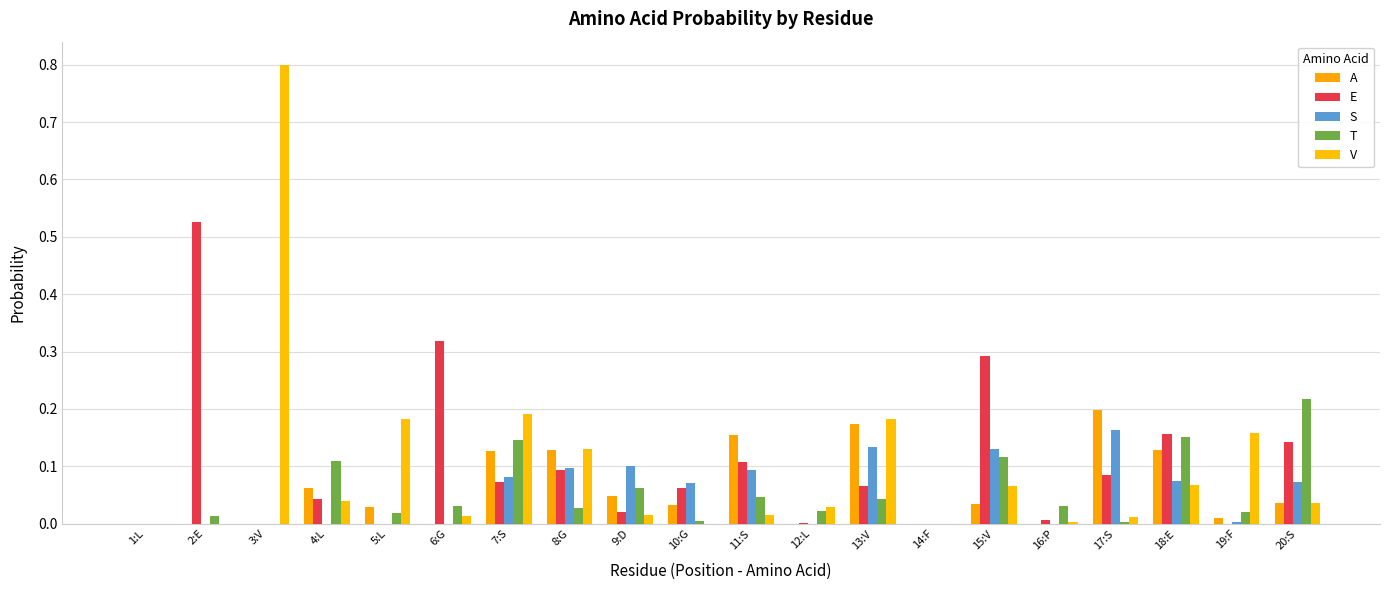

Reading left to right, list all the values displayed in this chart.

A: 1:L=0.0	2:E=0.0	3:V=0.0	4:L=0.1	5:L=0.0	6:G=0.0	7:S=0.1	8:G=0.1	9:D=0.0	10:G=0.0	11:S=0.2	12:L=0.0	13:V=0.2	14:F=0.0	15:V=0.0	16:P=0.0	17:S=0.2	18:E=0.1	19:F=0.0	20:S=0.0
E: 1:L=0.0	2:E=0.5	3:V=0.0	4:L=0.0	5:L=0.0	6:G=0.3	7:S=0.1	8:G=0.1	9:D=0.0	10:G=0.1	11:S=0.1	12:L=0.0	13:V=0.1	14:F=0.0	15:V=0.3	16:P=0.0	17:S=0.1	18:E=0.2	19:F=0.0	20:S=0.1
S: 1:L=0.0	2:E=0.0	3:V=0.0	4:L=0.0	5:L=0.0	6:G=0.0	7:S=0.1	8:G=0.1	9:D=0.1	10:G=0.1	11:S=0.1	12:L=0.0	13:V=0.1	14:F=0.0	15:V=0.1	16:P=0.0	17:S=0.2	18:E=0.1	19:F=0.0	20:S=0.1
T: 1:L=0.0	2:E=0.0	3:V=0.0	4:L=0.1	5:L=0.0	6:G=0.0	7:S=0.1	8:G=0.0	9:D=0.1	10:G=0.0	11:S=0.0	12:L=0.0	13:V=0.0	14:F=0.0	15:V=0.1	16:P=0.0	17:S=0.0	18:E=0.2	19:F=0.0	20:S=0.2
V: 1:L=0.0	2:E=0.0	3:V=0.8	4:L=0.0	5:L=0.2	6:G=0.0	7:S=0.2	8:G=0.1	9:D=0.0	10:G=0.0	11:S=0.0	12:L=0.0	13:V=0.2	14:F=0.0	15:V=0.1	16:P=0.0	17:S=0.0	18:E=0.1	19:F=0.2	20:S=0.0